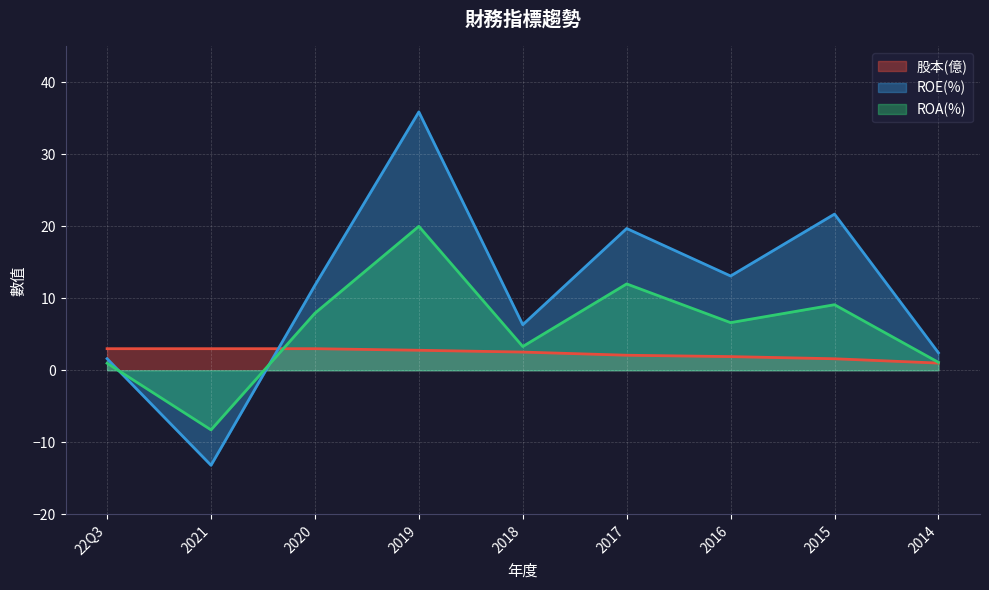

Is the value of ROE(%) at 2017 greater than the value of 股本(億) at 2014?

Yes